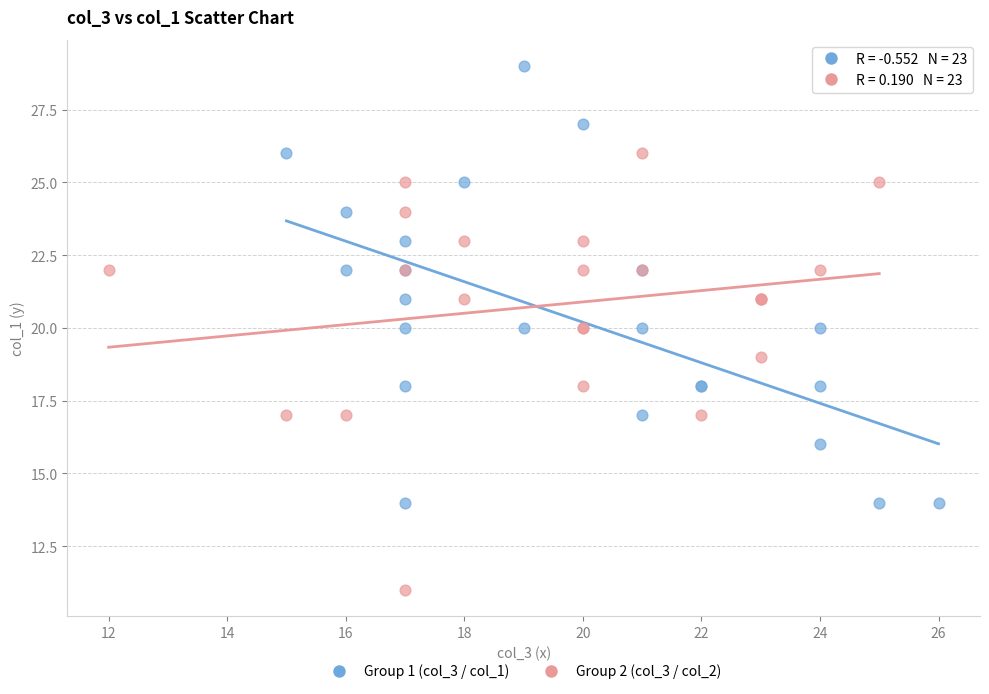

What are all the series names shown in the legend?

Group 1 (col_3 / col_1), Group 2 (col_3 / col_2)